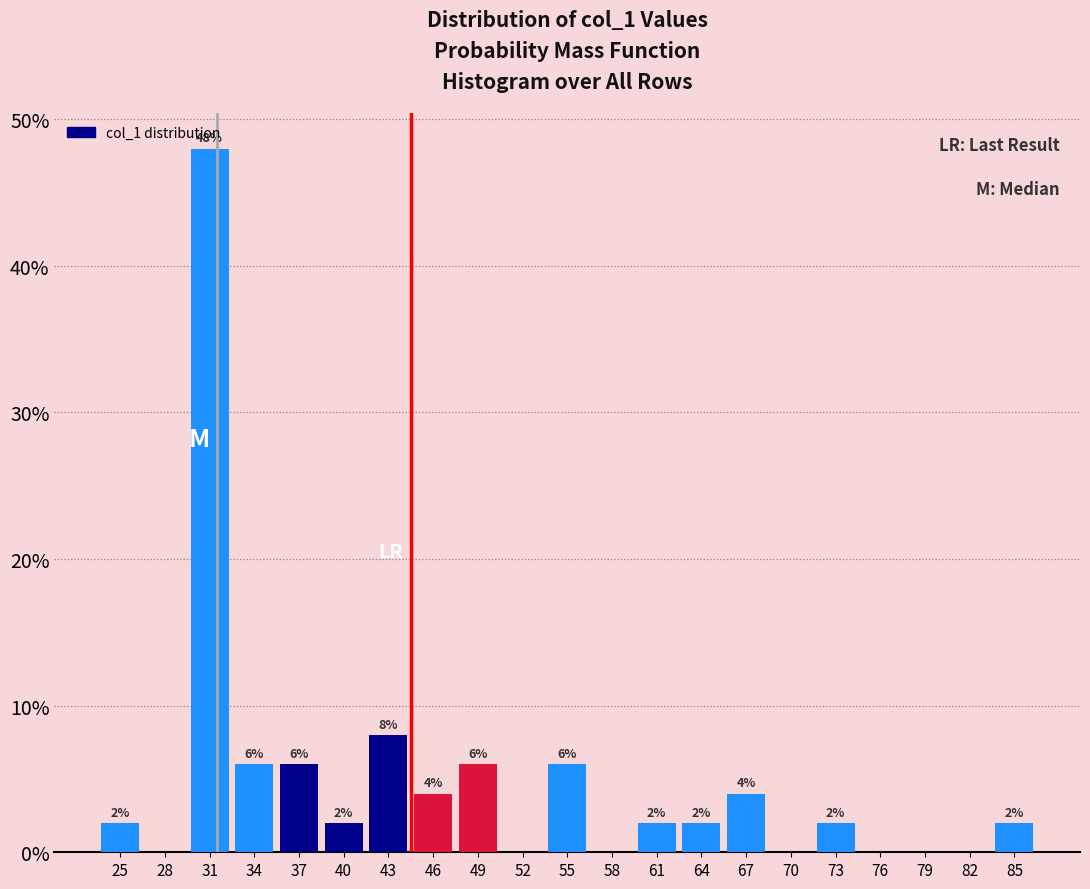

Over which range of the x-axis is the bar tallest?

30 to 33